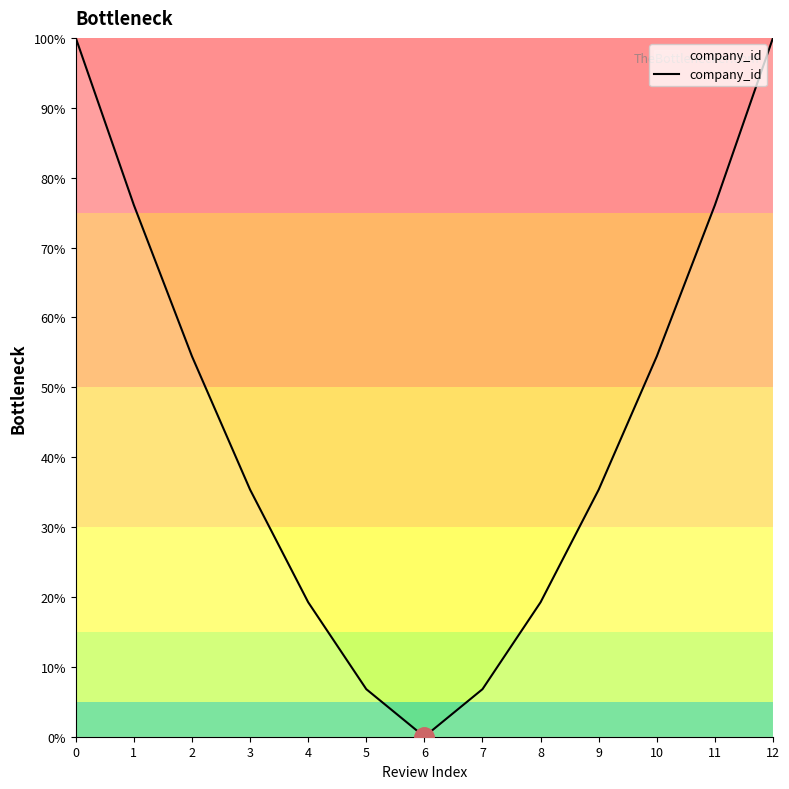

How many lines are shown in the chart?

1